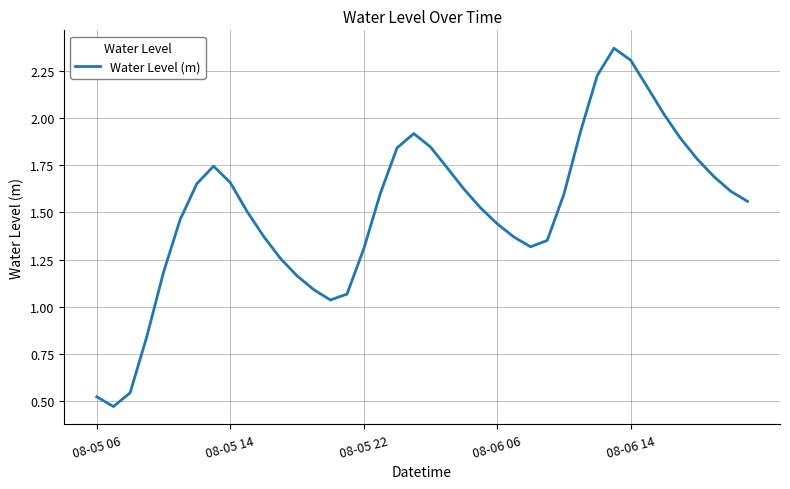

Is this an area chart (filled region under the line)?

No